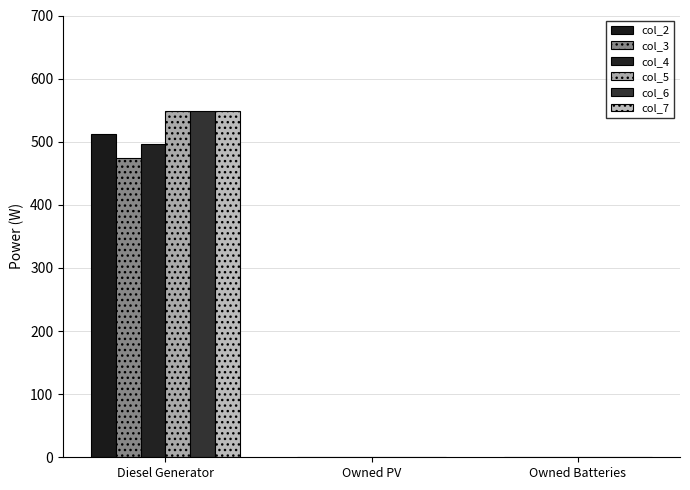

Count the col_6 values in the range 0 to 548.

3